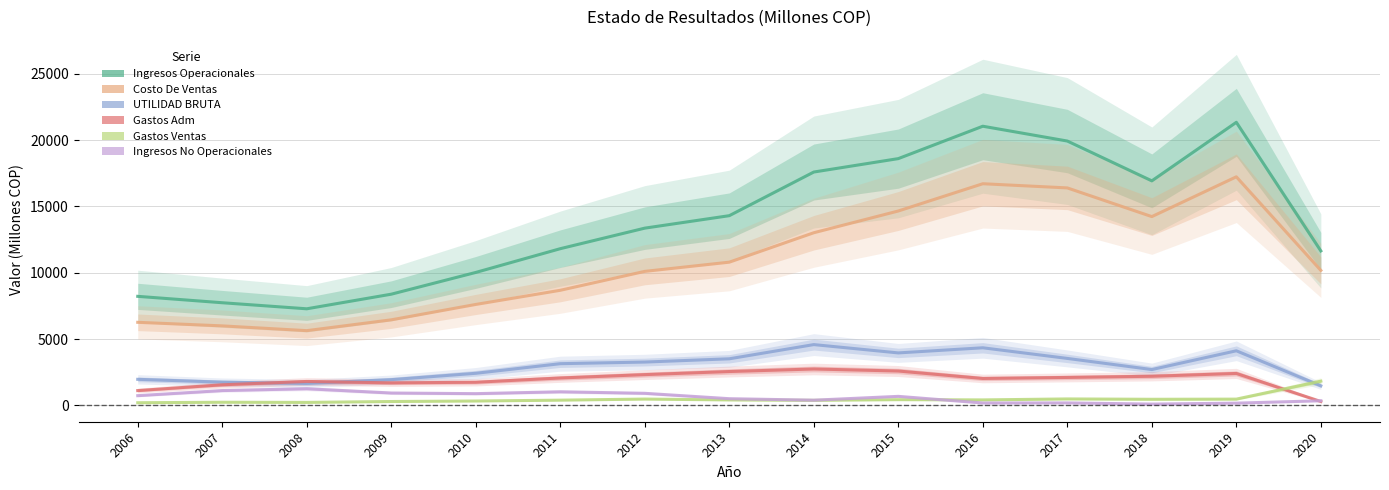

What are all the series names shown in the legend?

Ingresos Operacionales, Costo De Ventas, UTILIDAD BRUTA, Gastos Adm, Gastos Ventas, Ingresos No Operacionales